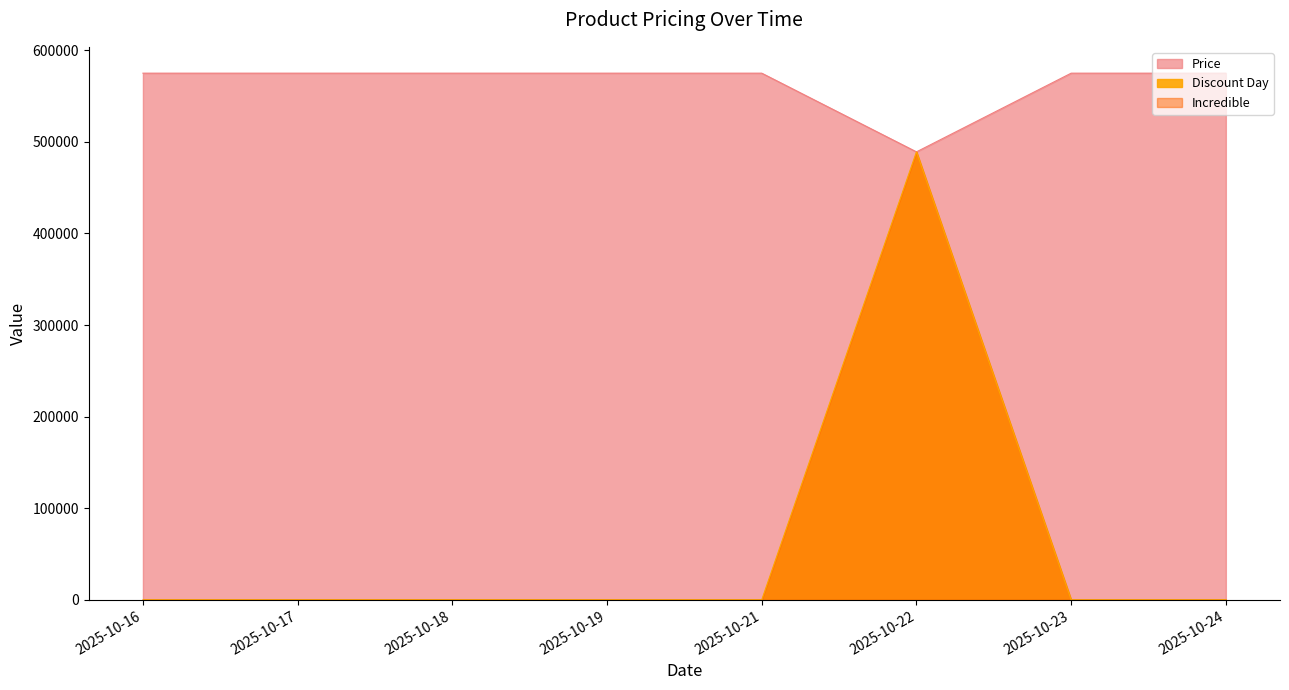

Rank the series at 2025-10-16 from highest to lowest value.

Price, Discount Day